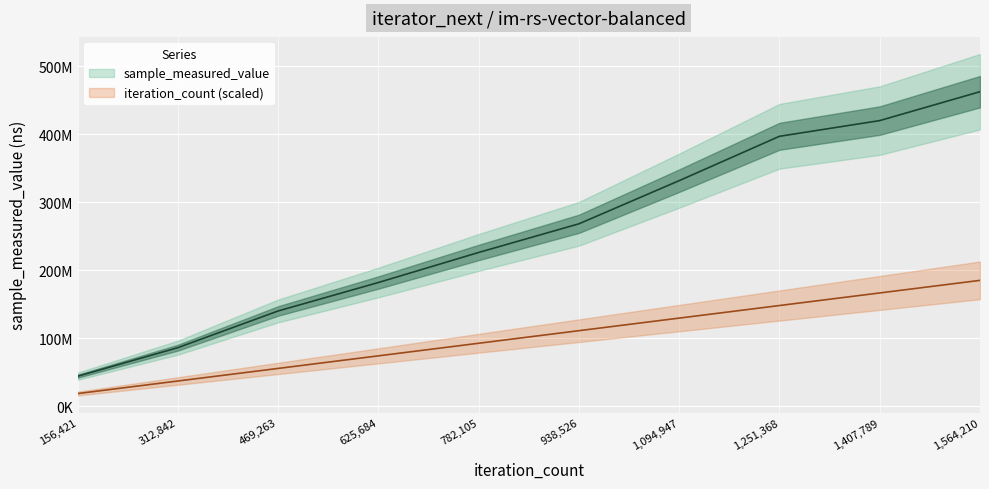

What is the spread (max minus min) of values at 938526?

157164395.9